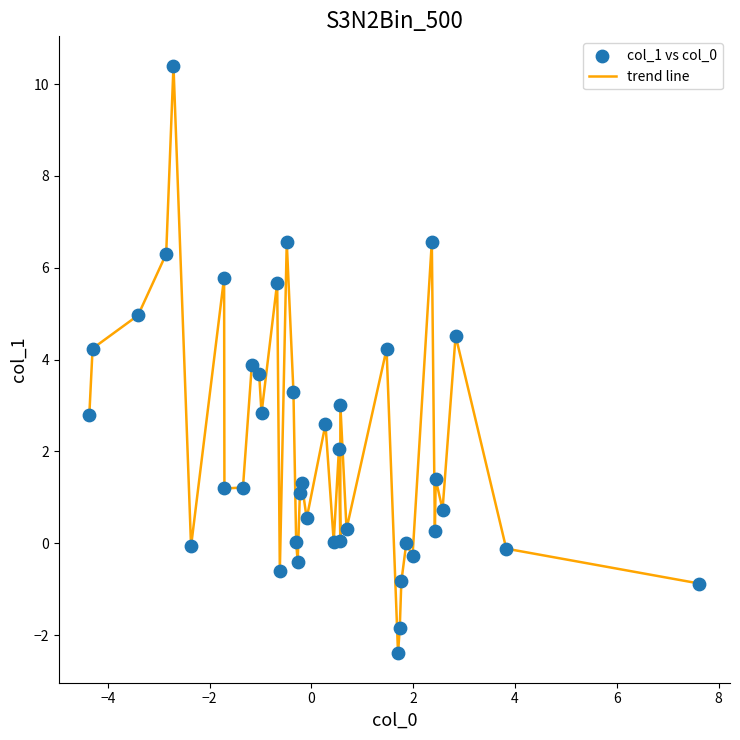

What is the minimum value shown in the chart?

-2.4